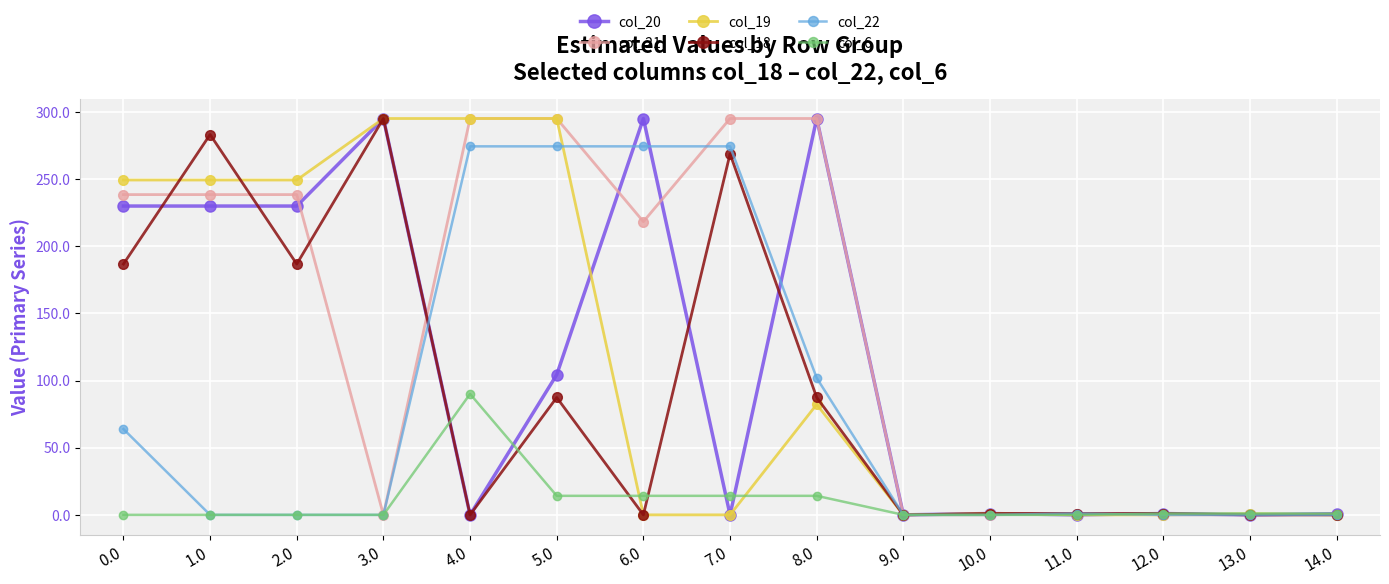

True or false: col_18 has more than 2 points higher than both neighbors.

True